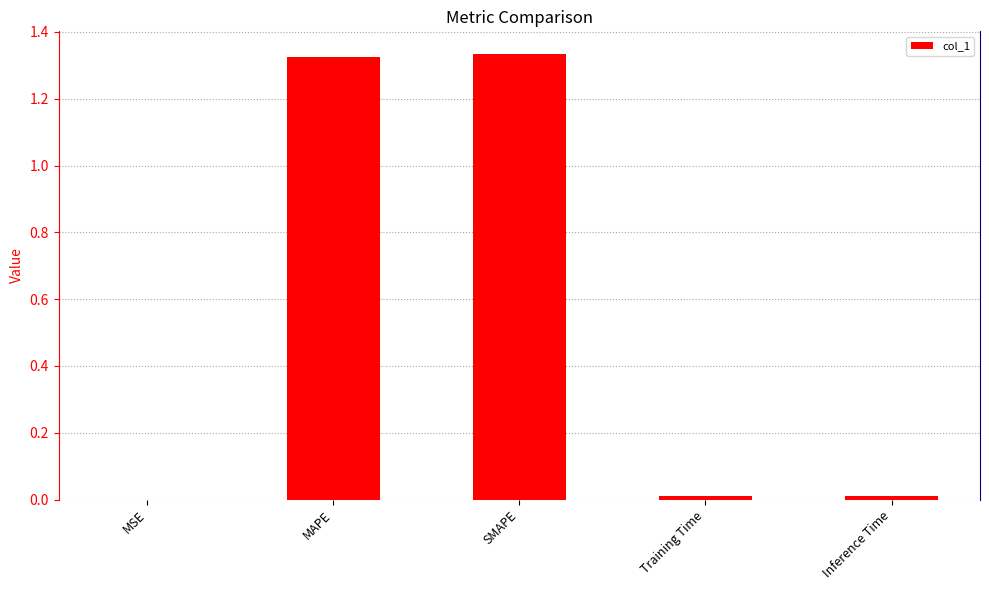

Is it true that the value at Inference Time is 0.0?

True